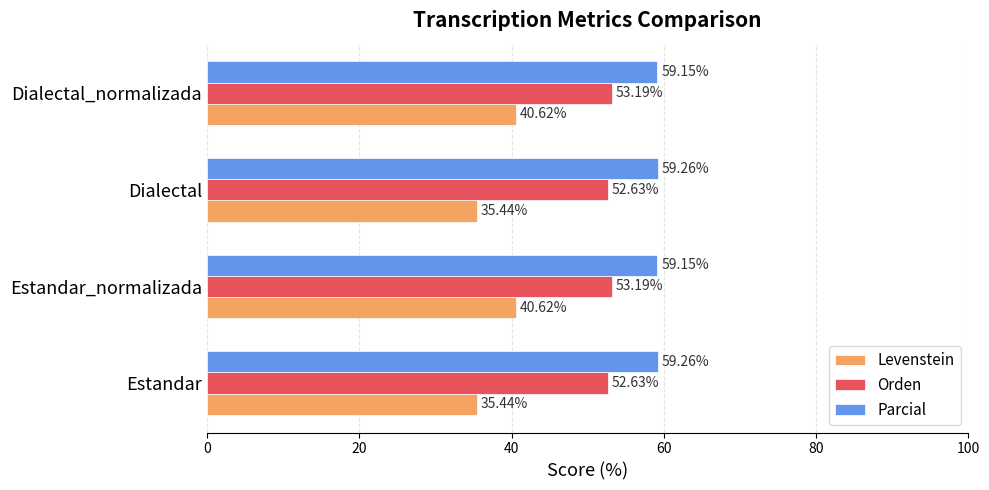

What is the total value across all series at Dialectal?

147.3